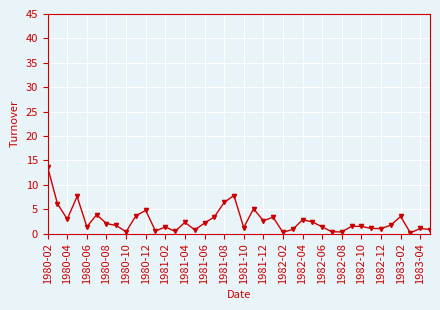

True or false: the data has more than 1 interior local peaks.

True